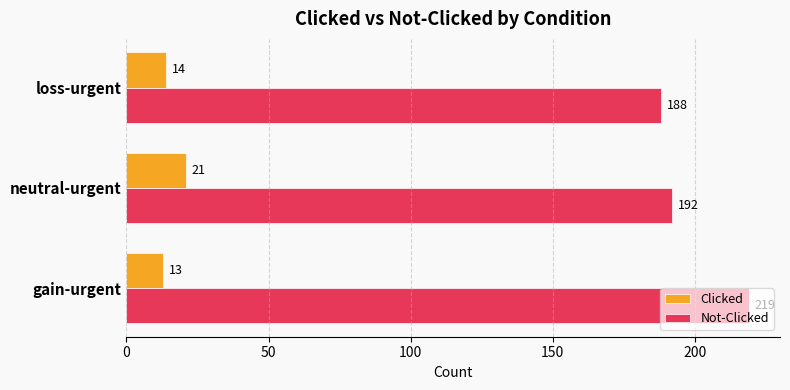

What are all the series names shown in the legend?

Clicked, Not-Clicked